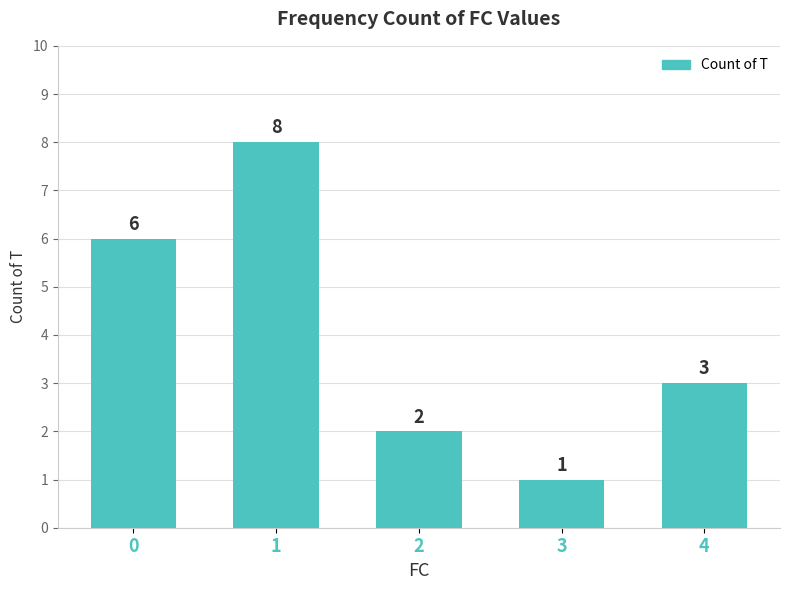

List the labels in order of value, largest first.

1, 0, 4, 2, 3